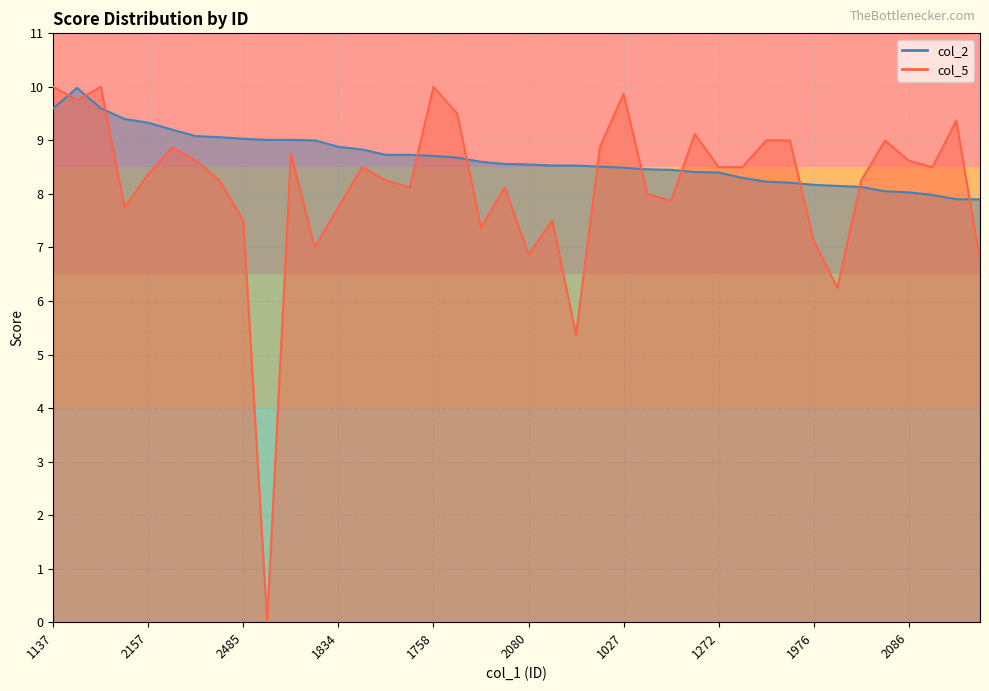

Reading right to left, extract all data points from this chart.

col_2: 2095=7.9	1177=7.9	2536=8.0	2086=8.0	1124=8.1	1822=8.1	1406=8.2	1976=8.2	2468=8.2	2626=8.2	1224=8.3	1272=8.4	1334=8.4	2332=8.4	2540=8.5	1027=8.5	1921=8.5	1916=8.5	2256=8.5	2080=8.6	1151=8.6	1156=8.6	2300=8.7	1758=8.7	1357=8.7	1040=8.7	1994=8.8	1834=8.9	1221=9.0	1752=9.0	1302=9.0	2485=9.0	1168=9.1	1376=9.1	1469=9.2	2157=9.3	1107=9.4	2509=9.6	1508=10.0	1137=9.6
col_5: 2095=6.8	1177=9.4	2536=8.5	2086=8.6	1124=9.0	1822=8.2	1406=6.2	1976=7.1	2468=9.0	2626=9.0	1224=8.5	1272=8.5	1334=9.1	2332=7.9	2540=8.0	1027=9.9	1921=8.9	1916=5.4	2256=7.5	2080=6.9	1151=8.1	1156=7.4	2300=9.5	1758=10.0	1357=8.1	1040=8.2	1994=8.5	1834=7.8	1221=7.0	1752=8.8	1302=0.0	2485=7.5	1168=8.2	1376=8.6	1469=8.9	2157=8.4	1107=7.8	2509=10.0	1508=9.8	1137=10.0